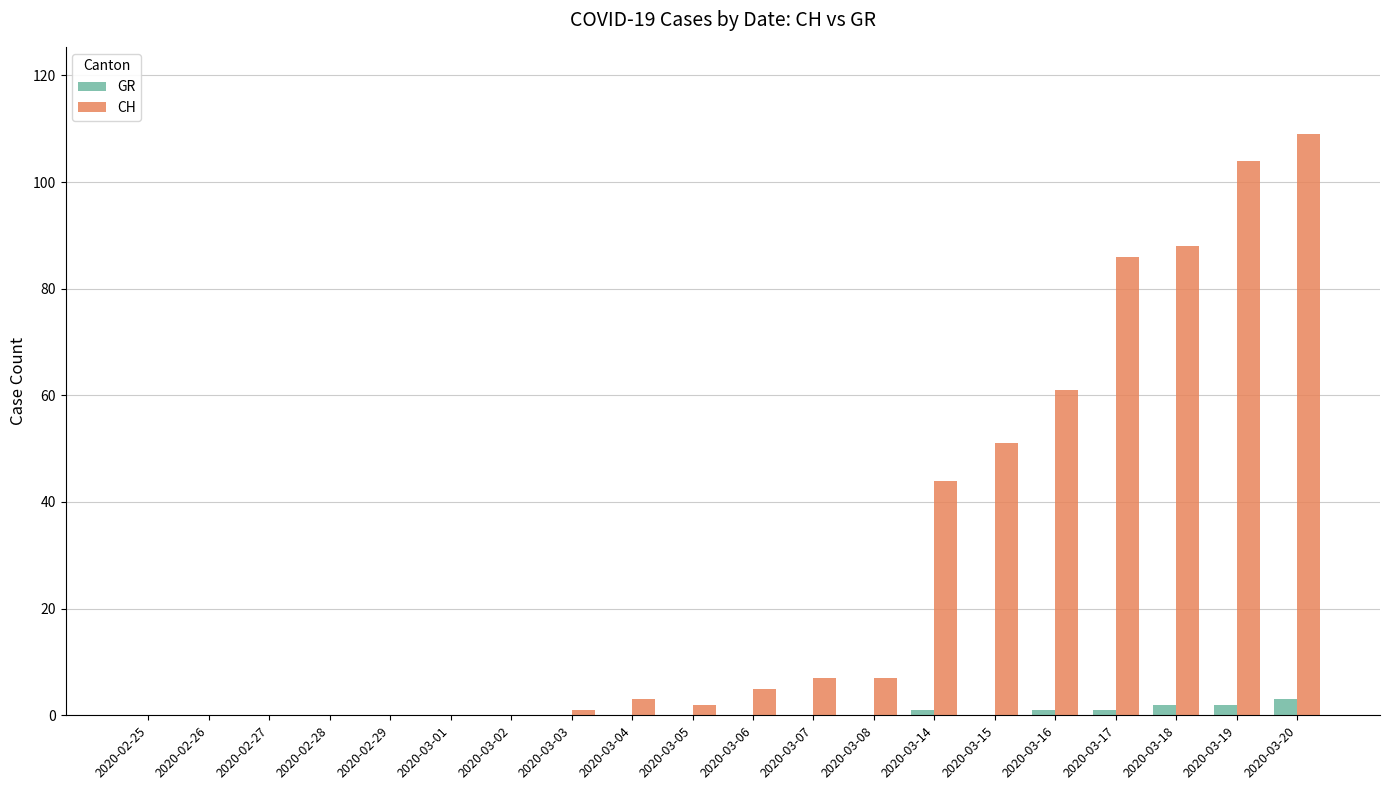

What is the sum of all GR values?

10